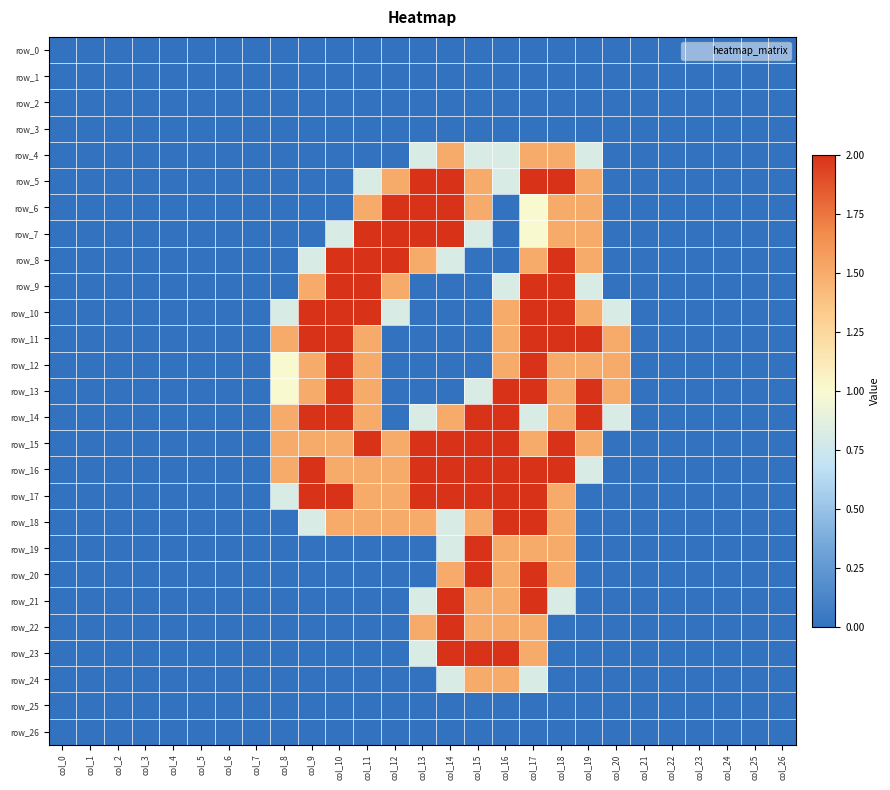

Between col_23 and col_13, which is larger?

col_23